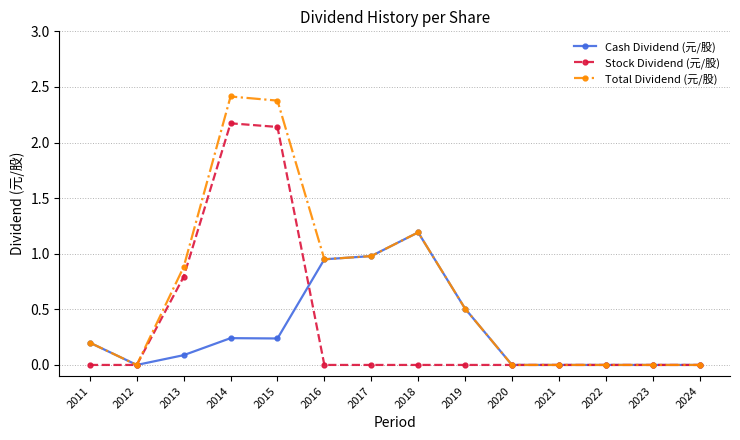

Which series changed the most between 2013 and 2022?

Total Dividend (元/股)